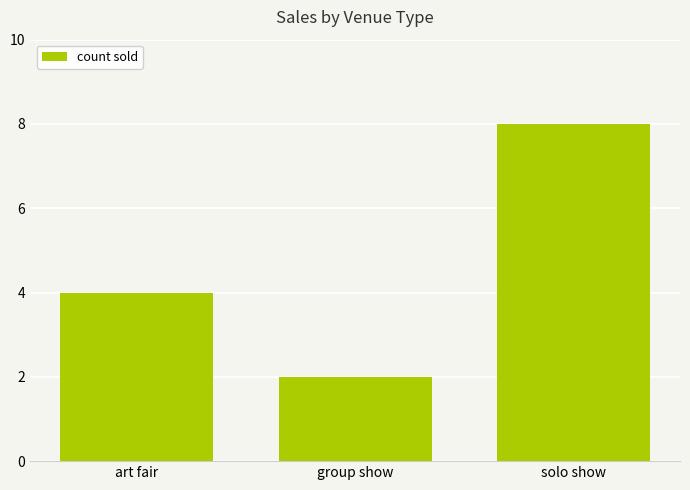

What is the difference between the maximum and minimum values?

6